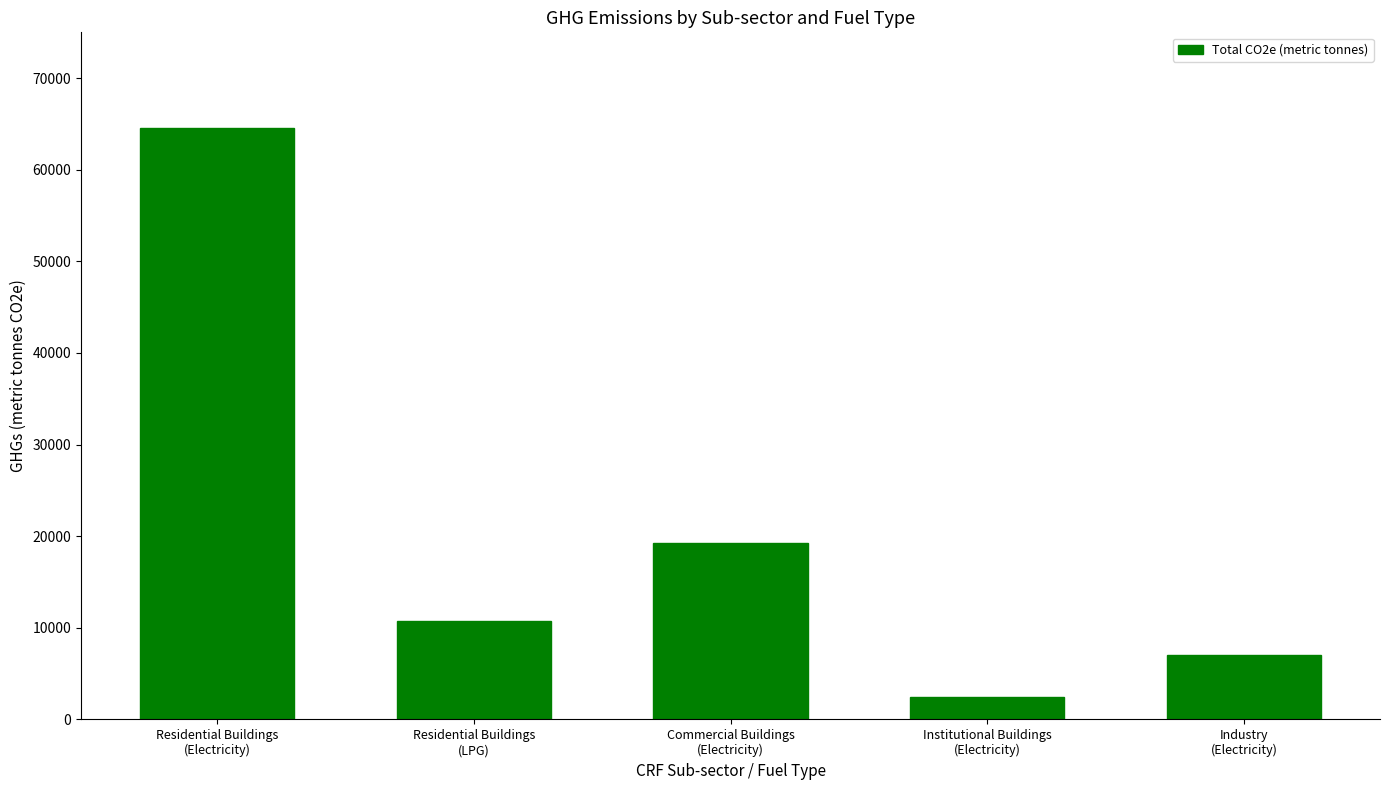

What is the sum of the values at Institutional Buildings
(Electricity) and Residential Buildings
(Electricity)?

66948.2